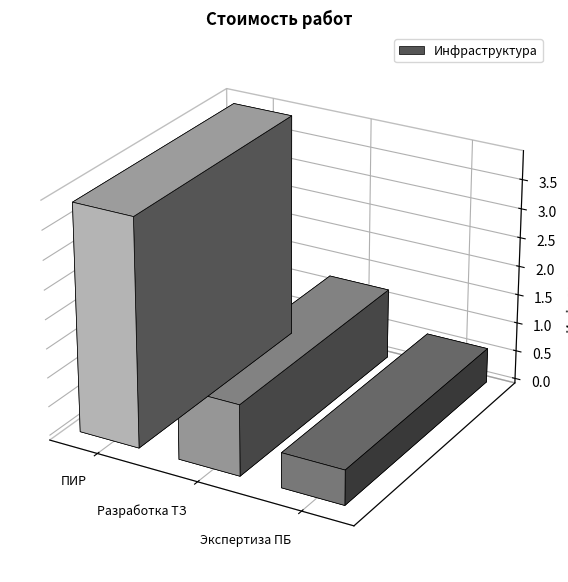

What is the minimum value shown in the chart?

600000.0